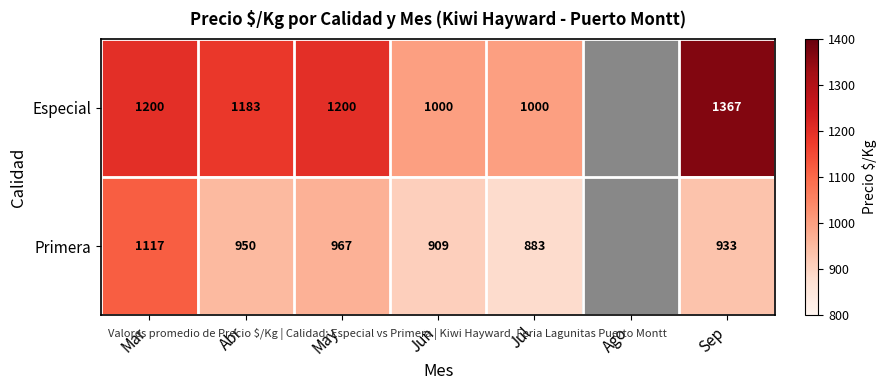

At Abr, list the series in order from smallest to largest.

Primera, Especial